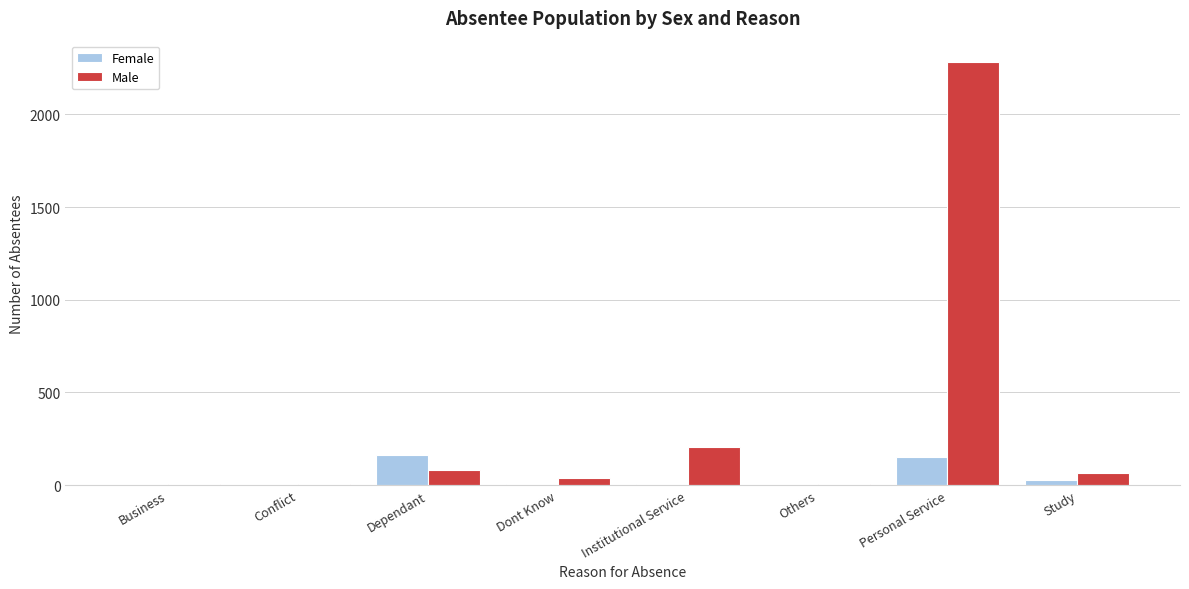

What is the sum of all Female values?

354